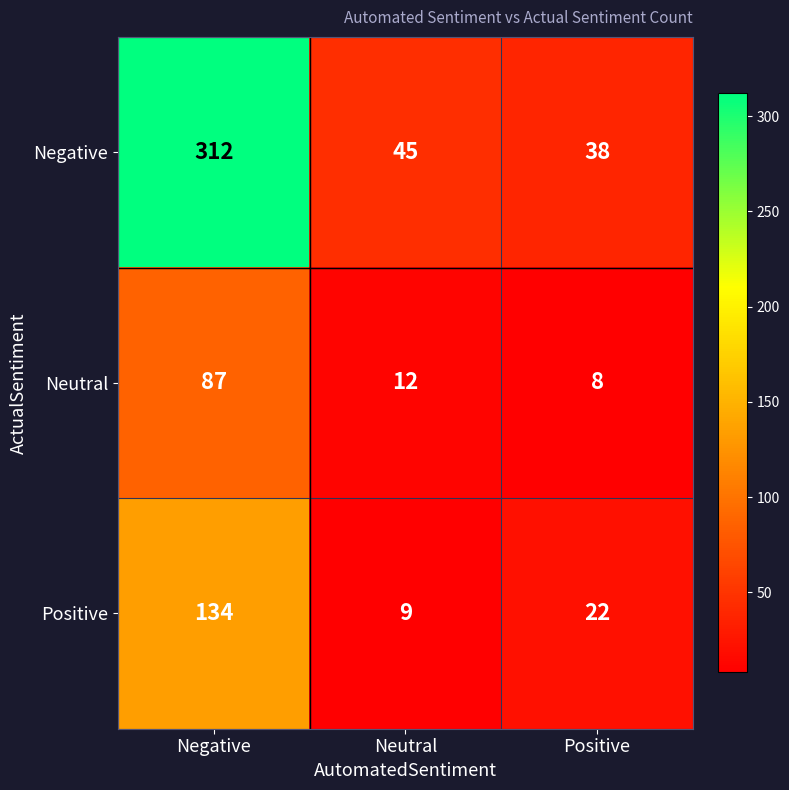

What is the total value across all series at Positive?

68